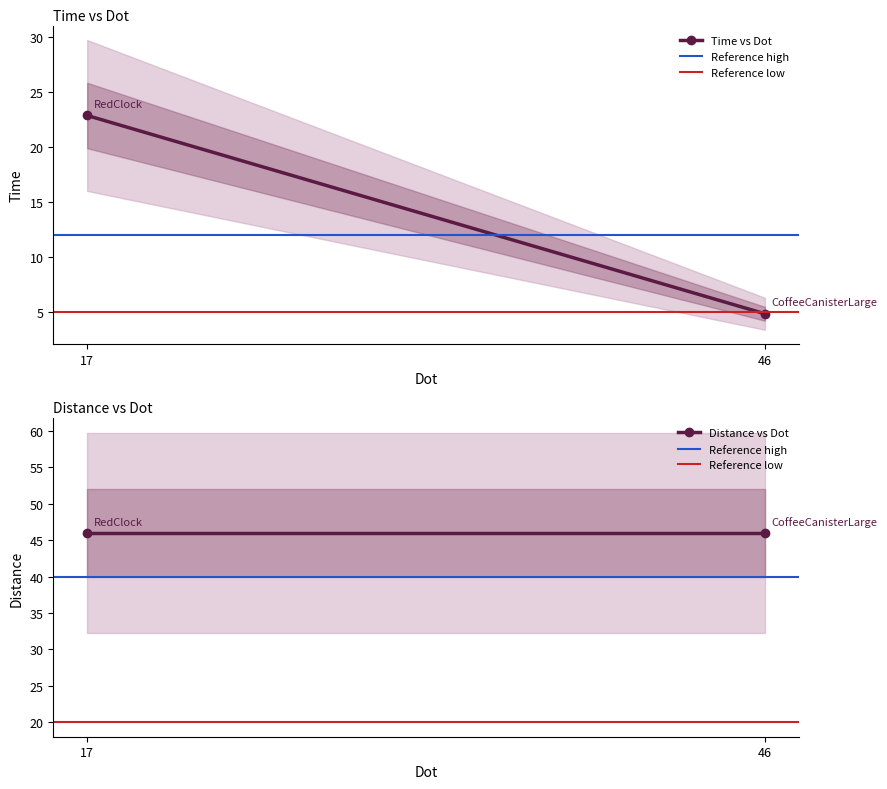

Rank the series at 46 from highest to lowest value.

Distance vs Dot, Reference high, Reference low, Time vs Dot